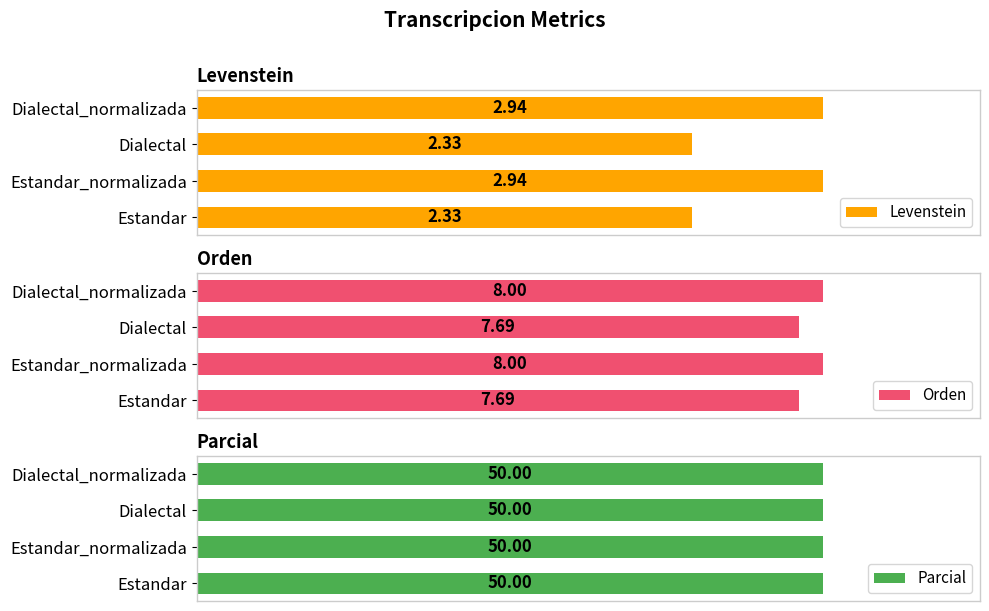

What are all the series names shown in the legend?

Levenstein, Orden, Parcial